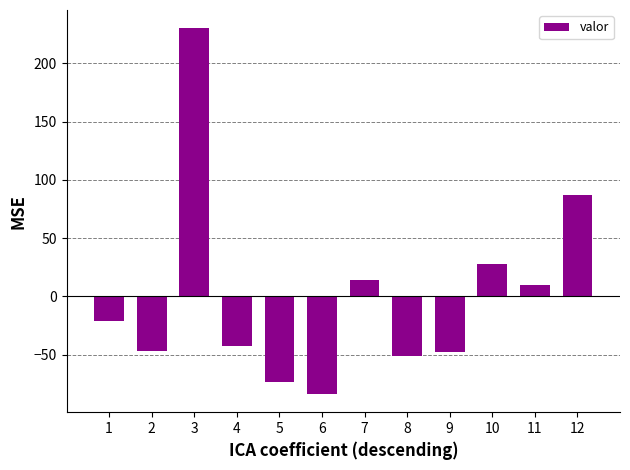

What is the approximate value at 8?

-51.5